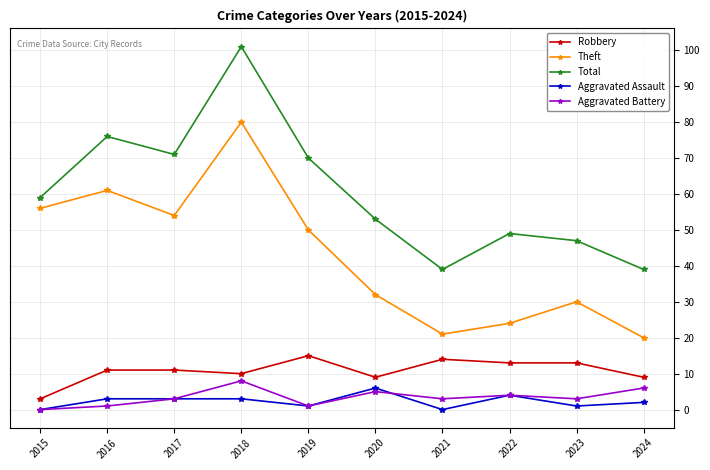

True or false: Theft and Robbery cross at least once.

False